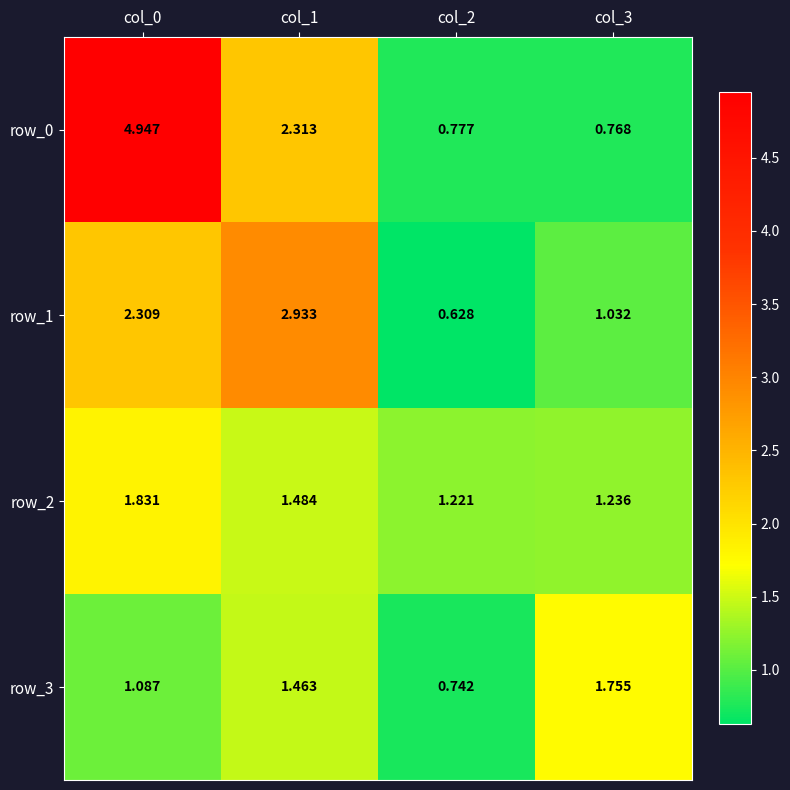

Is the value of row_0 at col_0 greater than the value of row_2 at col_1?

Yes